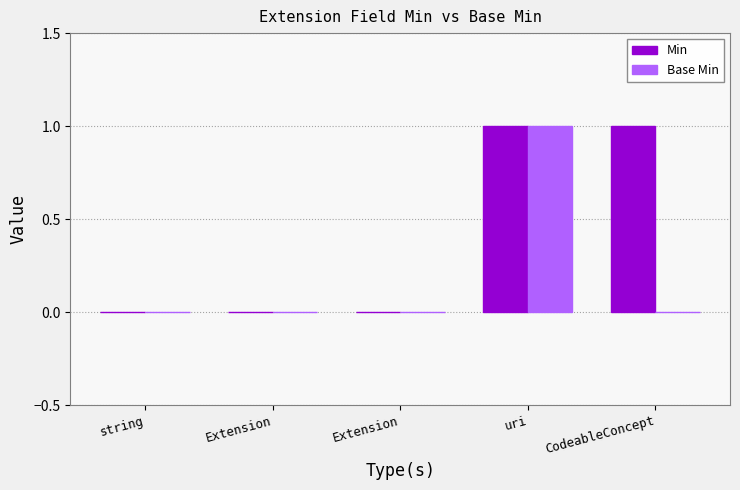

Reading left to right, what are all the values shown in this chart?

Min: 0	0	0	1	1
Base Min: 0	0	0	1	0